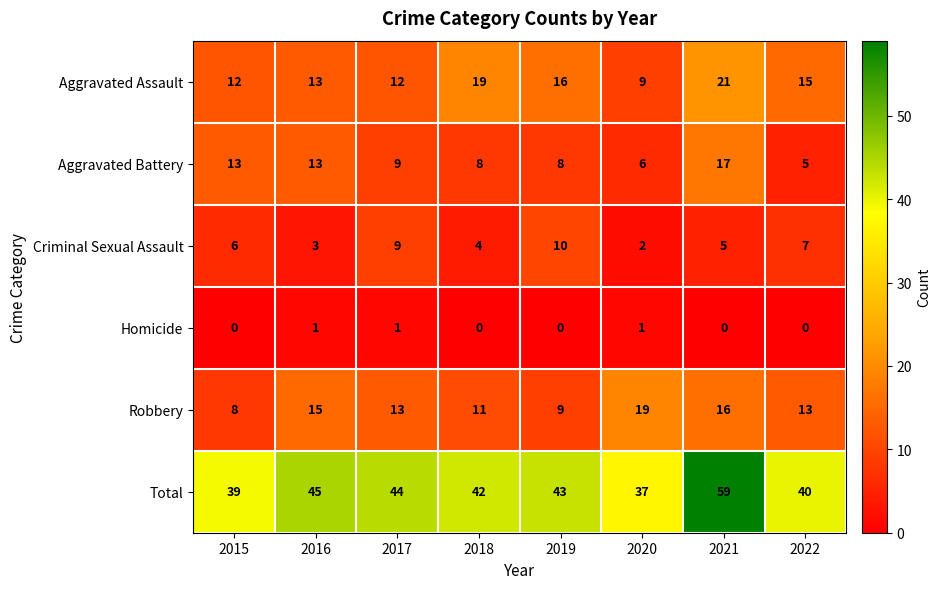

Rank the series by their maximum value, from highest to lowest.

Total, Aggravated Assault, Robbery, Aggravated Battery, Criminal Sexual Assault, Homicide